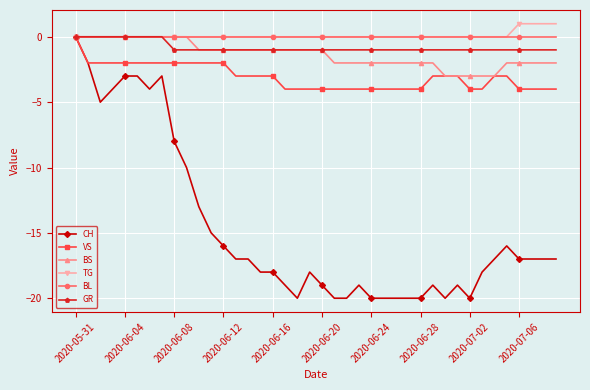

What is the value of the BS point at the 14th from the left?

-1